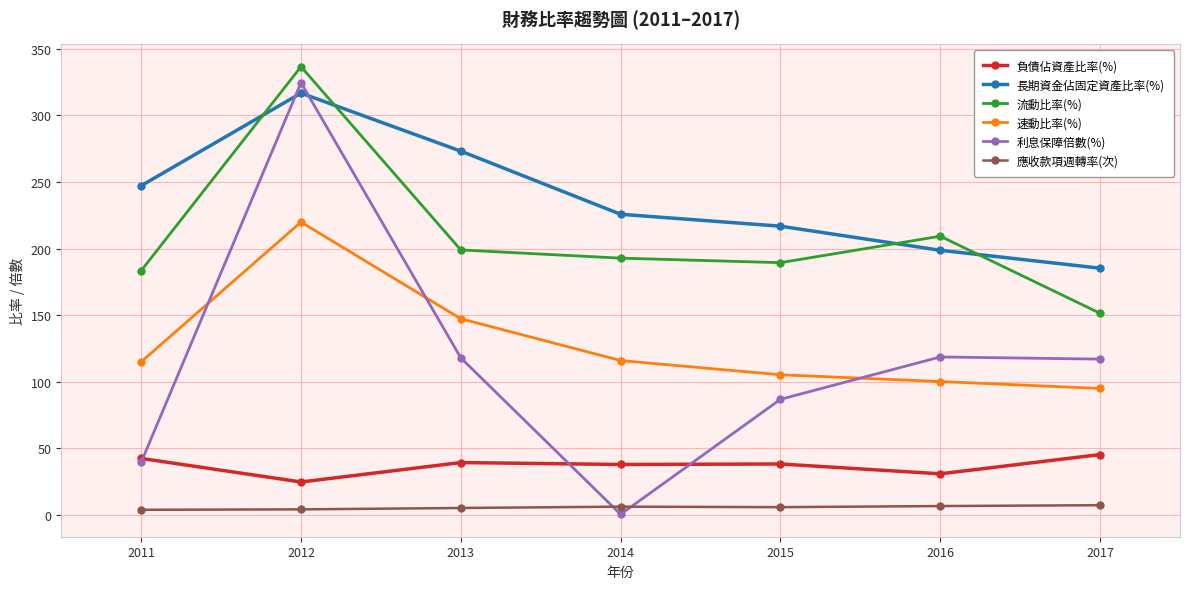

What are all the series names shown in the legend?

負債佔資產比率(%), 長期資金佔固定資產比率(%), 流動比率(%), 速動比率(%), 利息保障倍數(%), 應收款項週轉率(次)